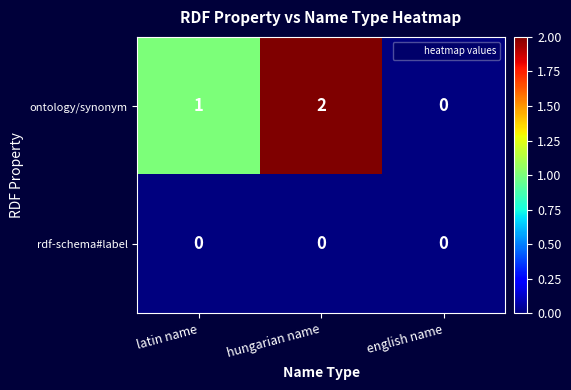

What is the sum of all ontology/synonym values?

3